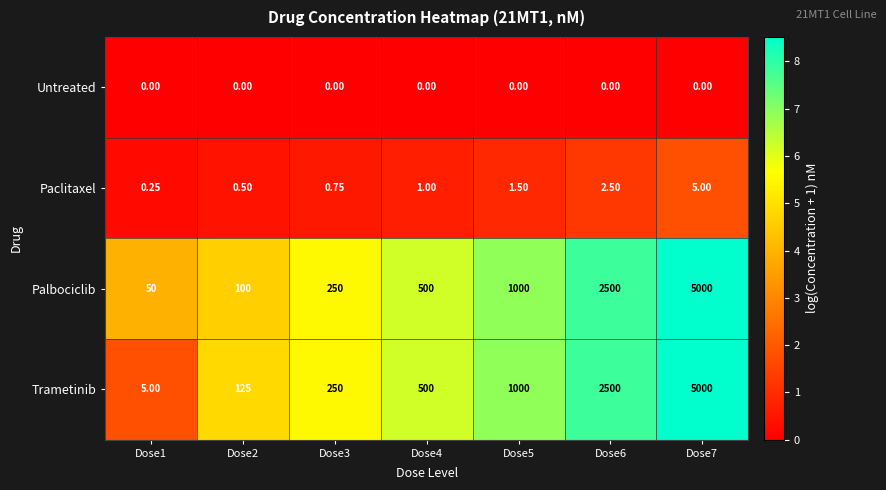

Rank the series at Dose1 from lowest to highest value.

Untreated, Paclitaxel, Trametinib, Palbociclib